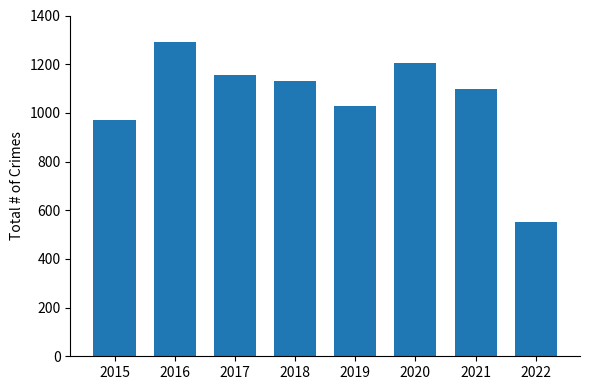

Reading left to right, extract all data points from this chart.

2015=971	2016=1293	2017=1154	2018=1129	2019=1027	2020=1206	2021=1096	2022=552